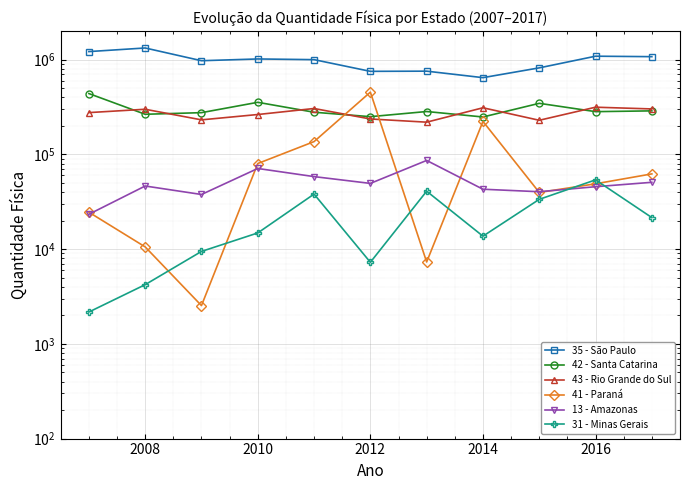

Is the value of 31 - Minas Gerais at 2006 greater than the value of 41 - Paraná at 2016?

No